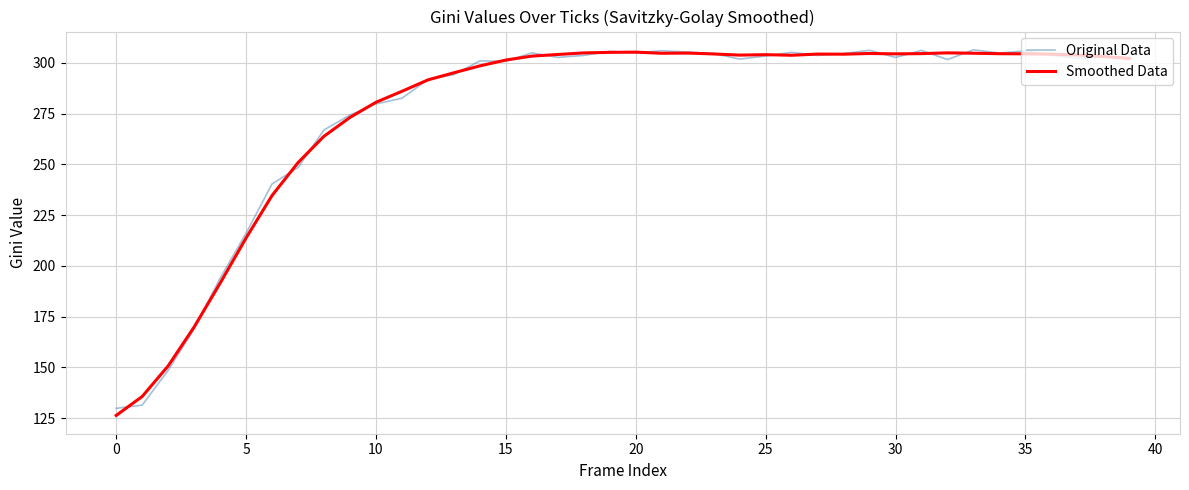

What is the greatest value displayed?

306.4